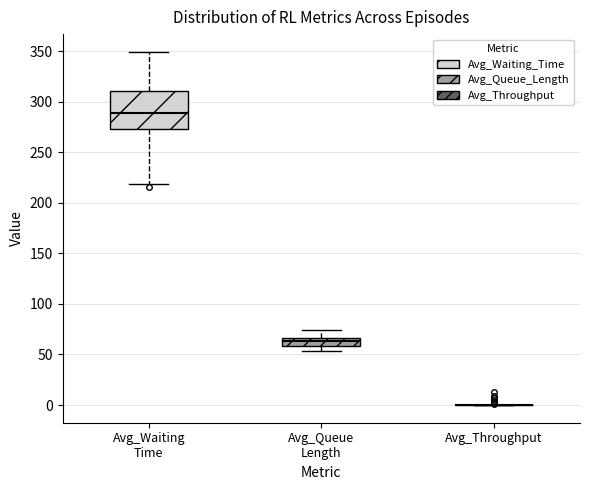

Which box is the tallest, from its lower edge to its upper edge?

Avg_Waiting Time